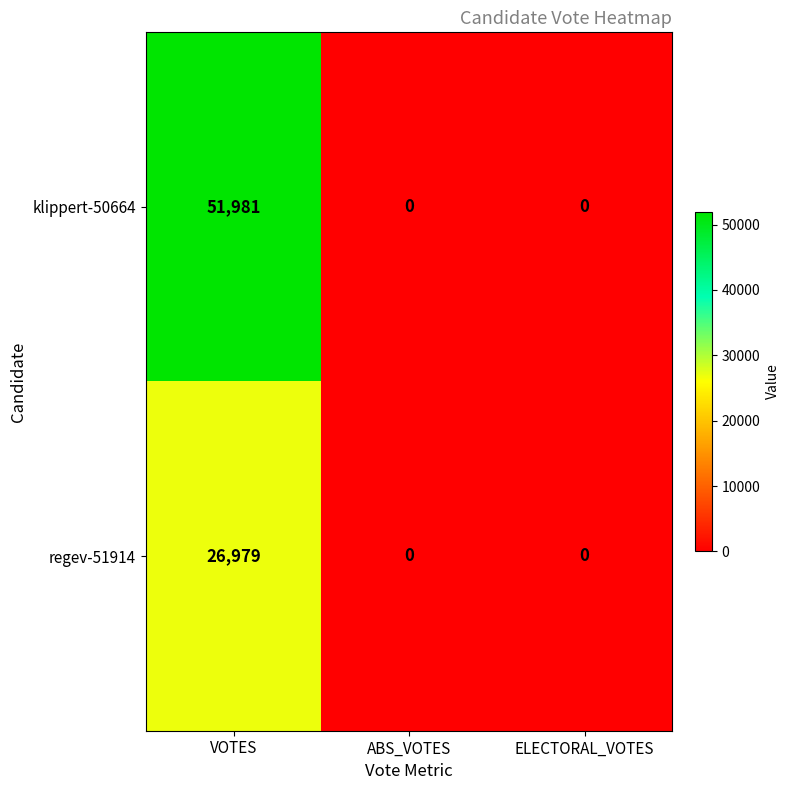

How many positive values does the regev-51914 series have?

1